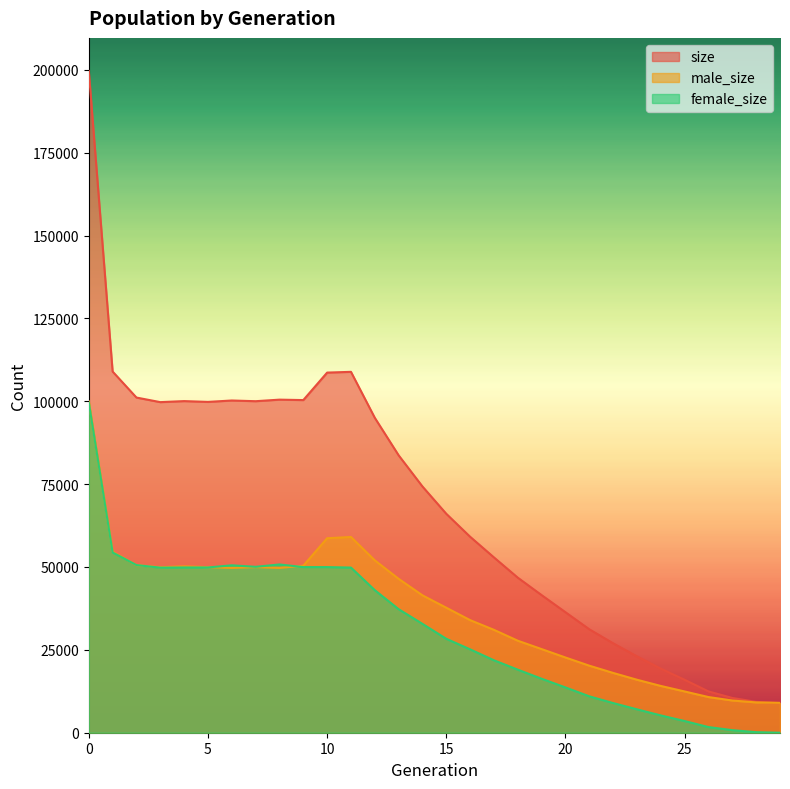

At which category does female_size reach its first local valley?

3